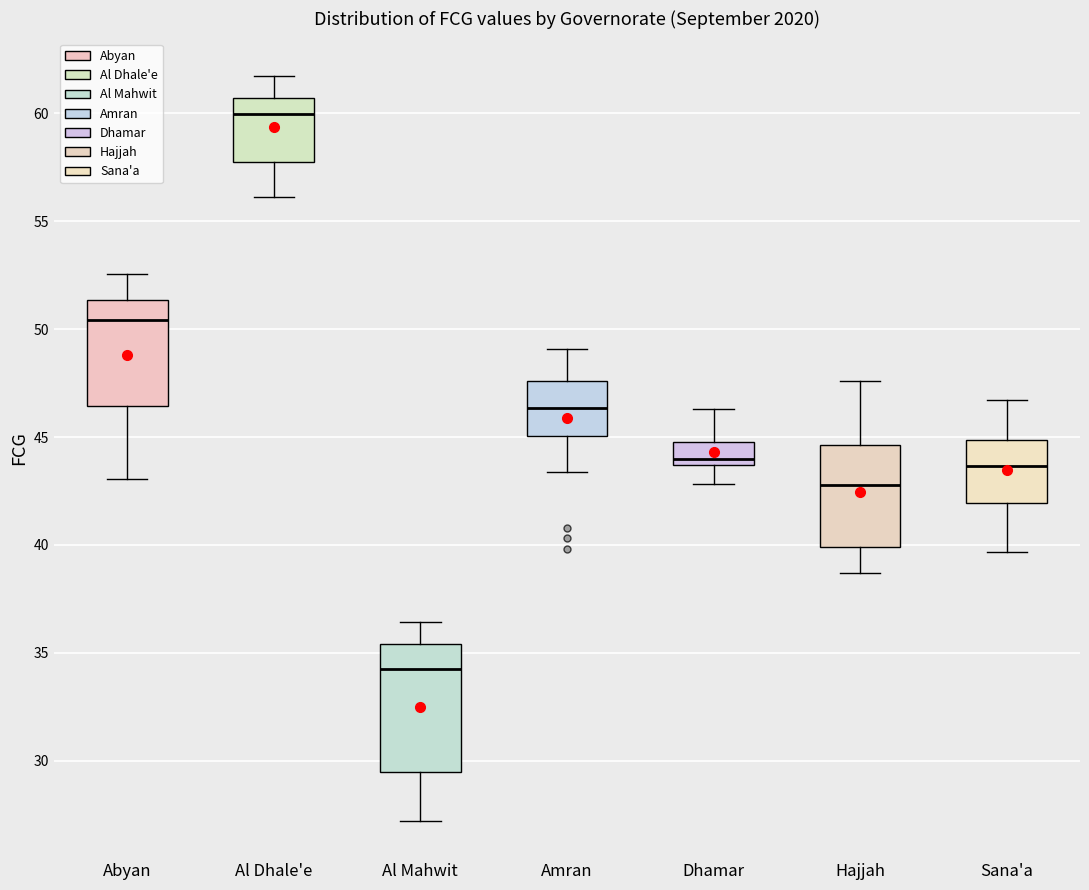

Which box's median line is the highest?

Al Dhale'e